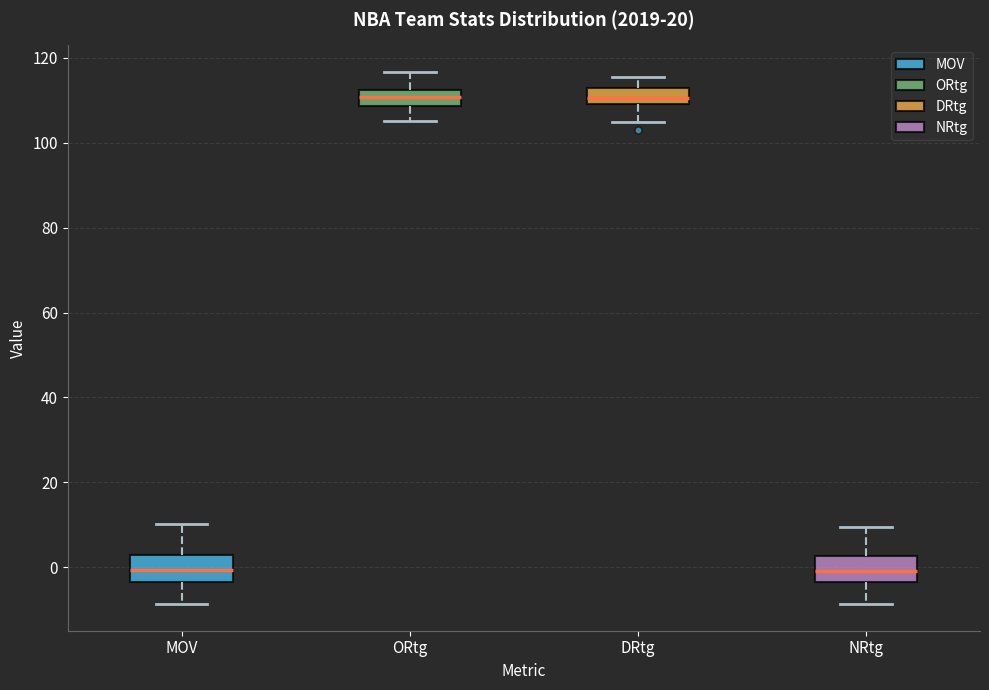

Where does the median line of the box for NRtg sit on the y-axis? The values are not printed on the chart, so give them approximately, as read against the axis.

0